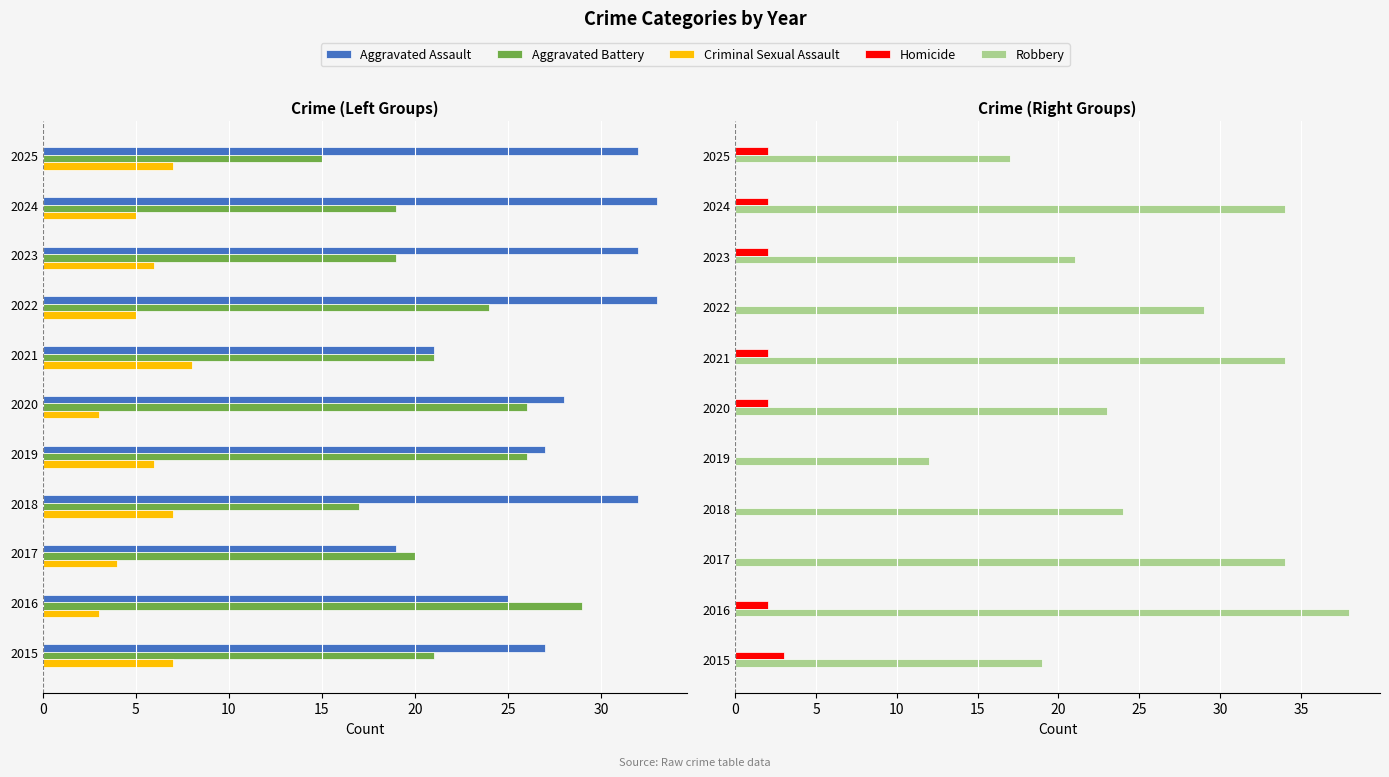

How many values in the Robbery series are below 24?

5